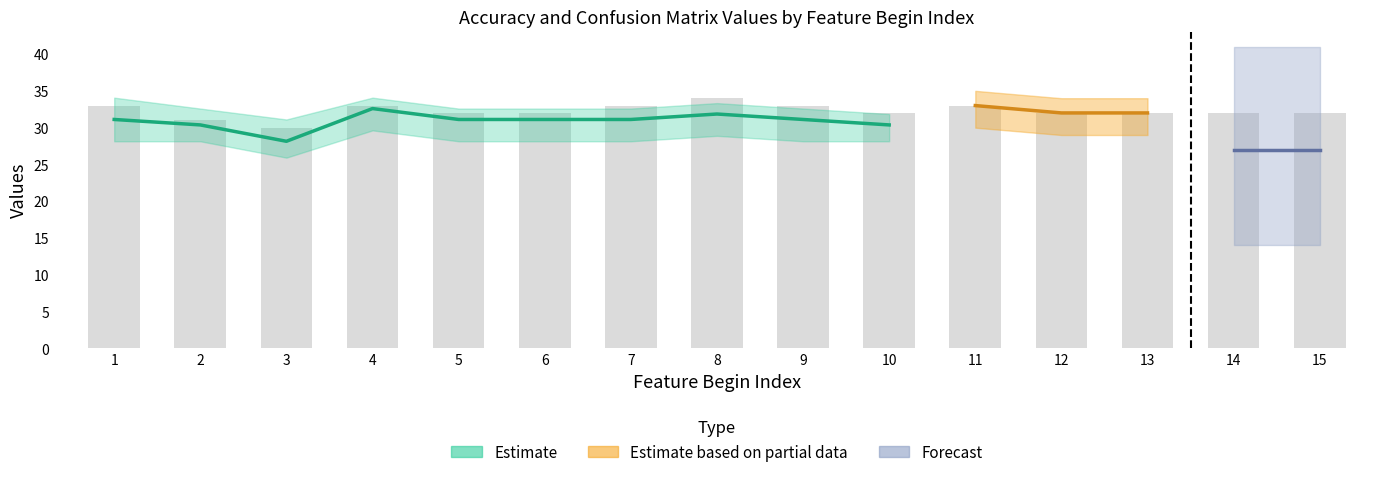

What is the minimum value shown in the chart?

30